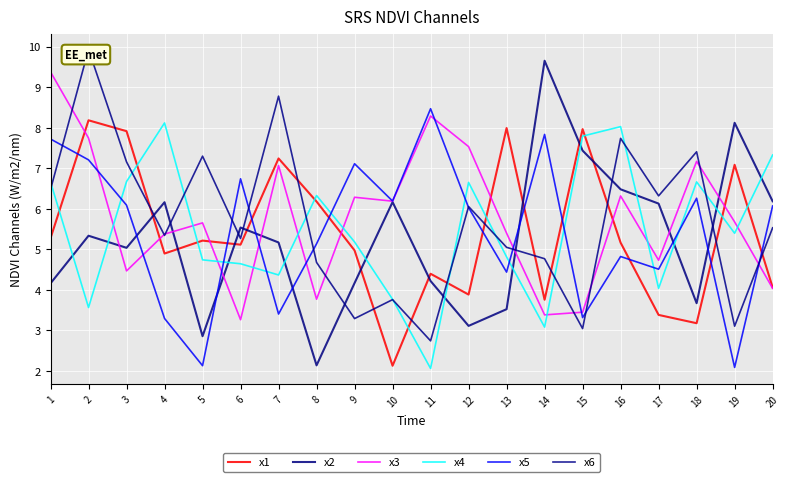

True or false: x6 and x3 cross at least once.

True